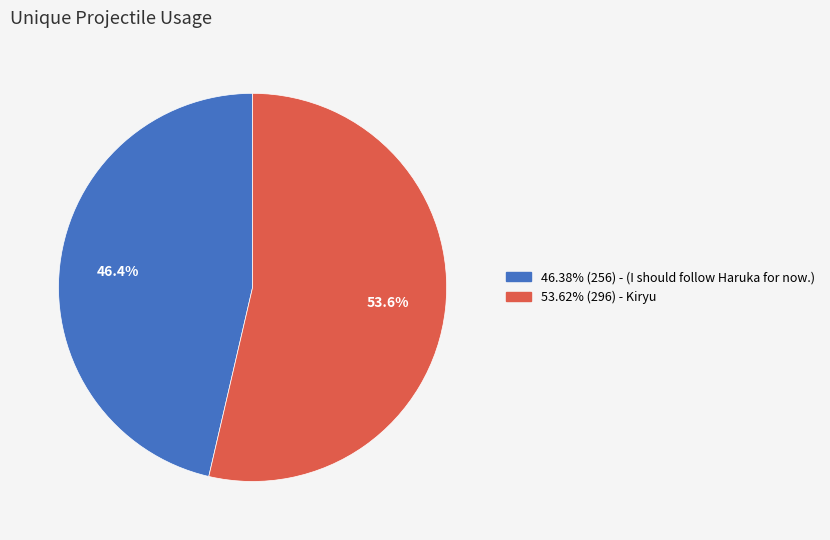

Does any single category account for the majority?

Yes